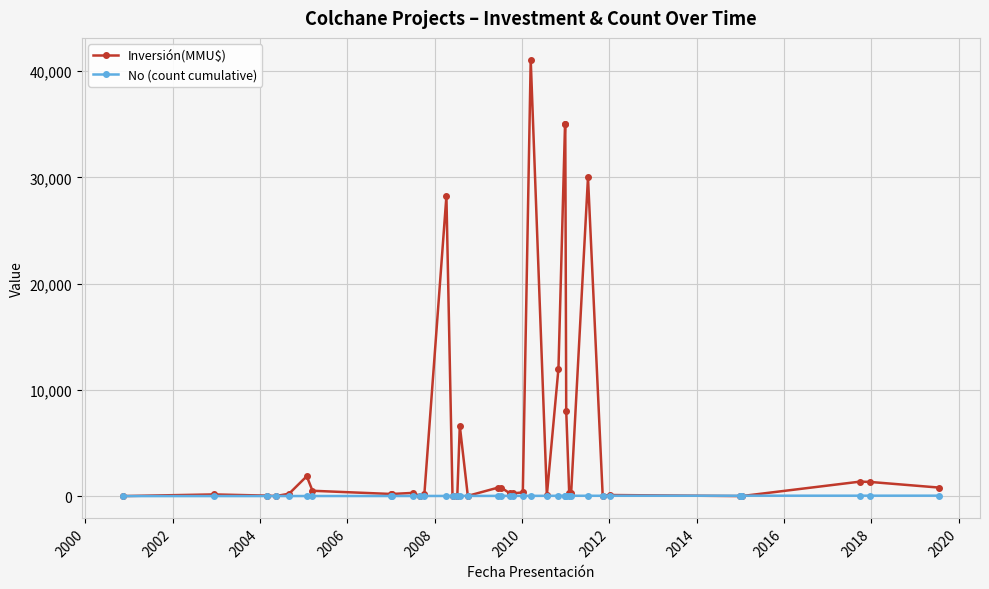

Which series has the largest range (max minus min)?

Inversión(MMU$)